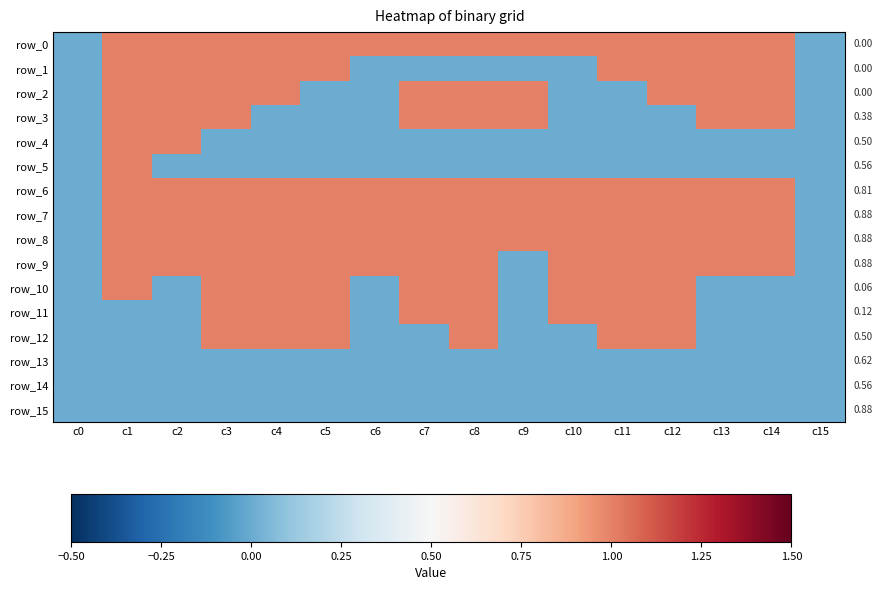

Which series has the largest total across all categories?

row_0